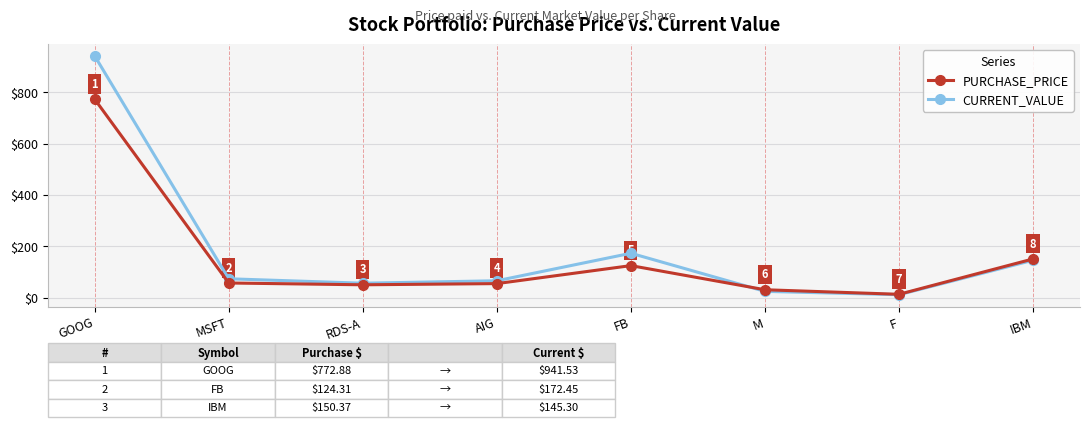

At which label does CURRENT_VALUE first exceed 73?

GOOG